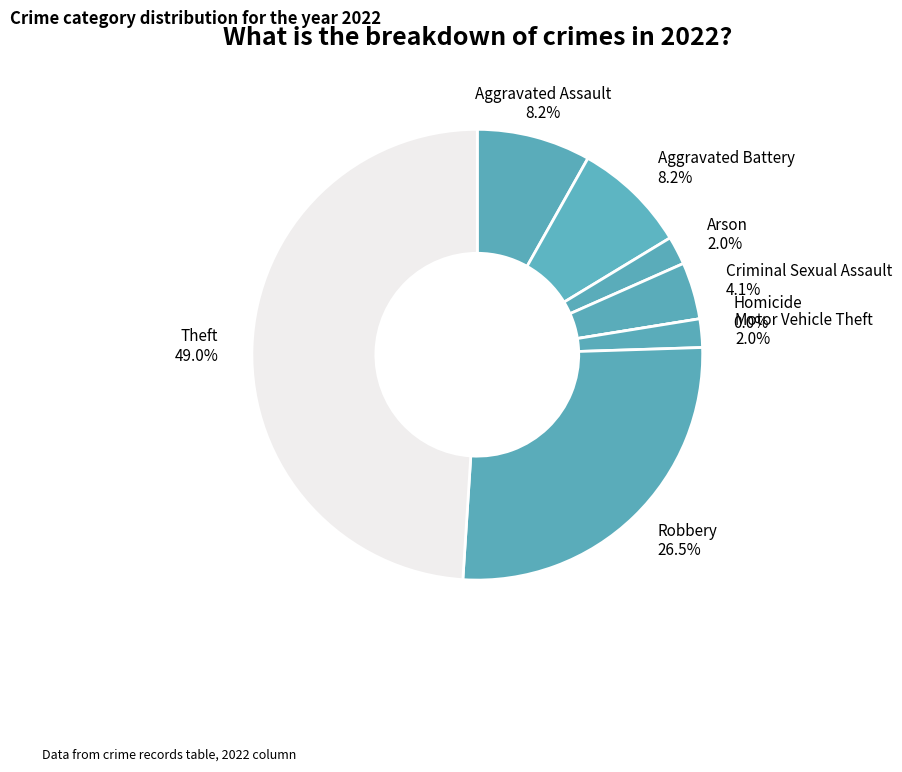

Is Criminal Sexual Assault the majority of the pie?

No